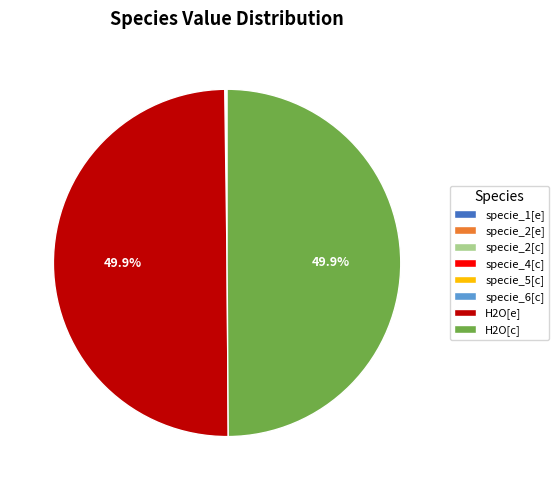

How many segments does this pie chart have?

8